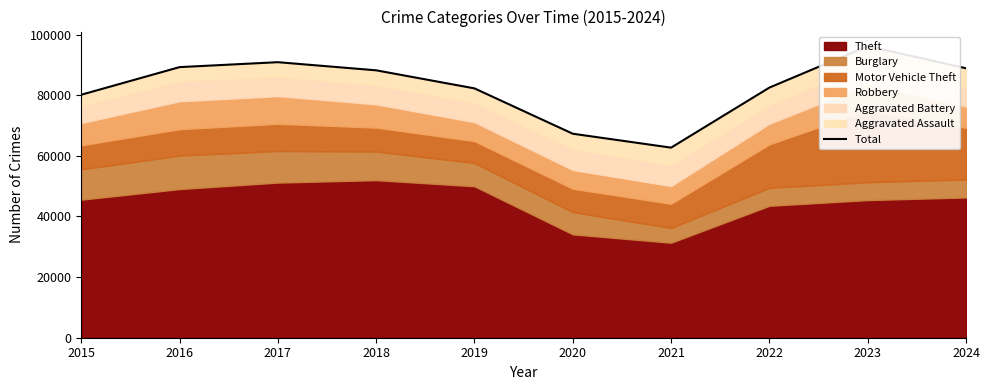

The chart shows a value of 23012 at 2016. True or false?

False